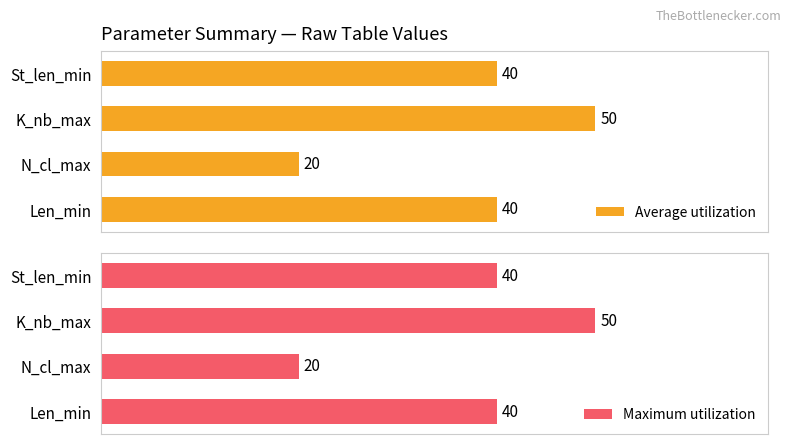

What is the minimum value for Average utilization?

20